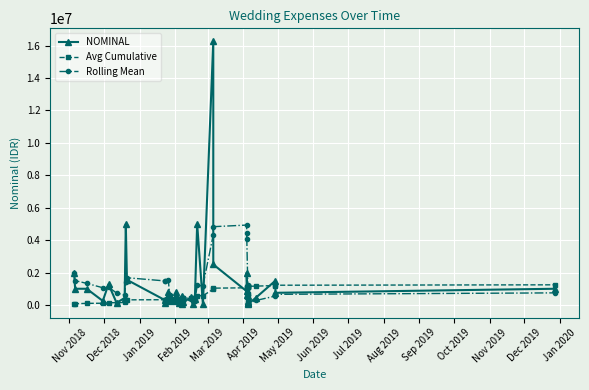

List the series in order of their peak value, lowest first.

Avg Cumulative, Rolling Mean, NOMINAL